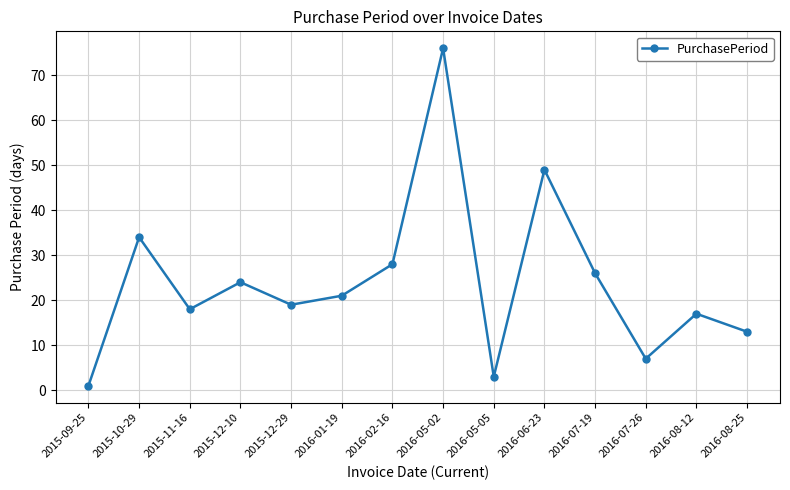

Count the number of data series in this chart.

1